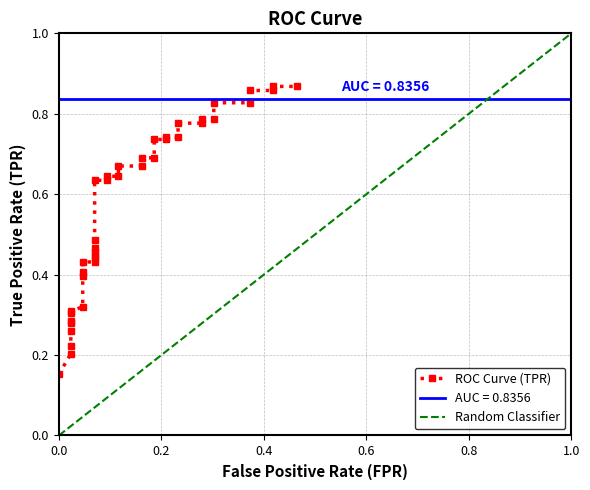

What is the greatest value displayed?

0.9